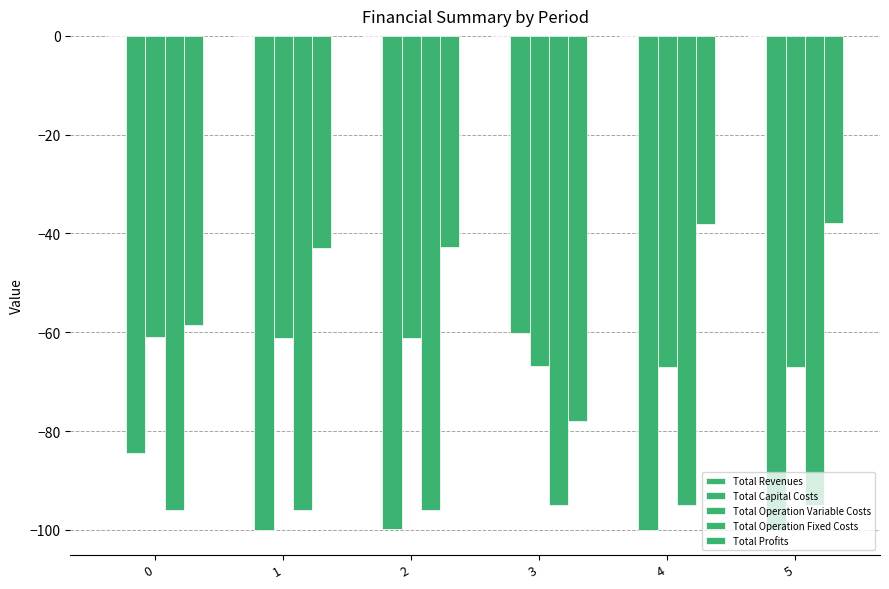

How many bars are there in total?

24